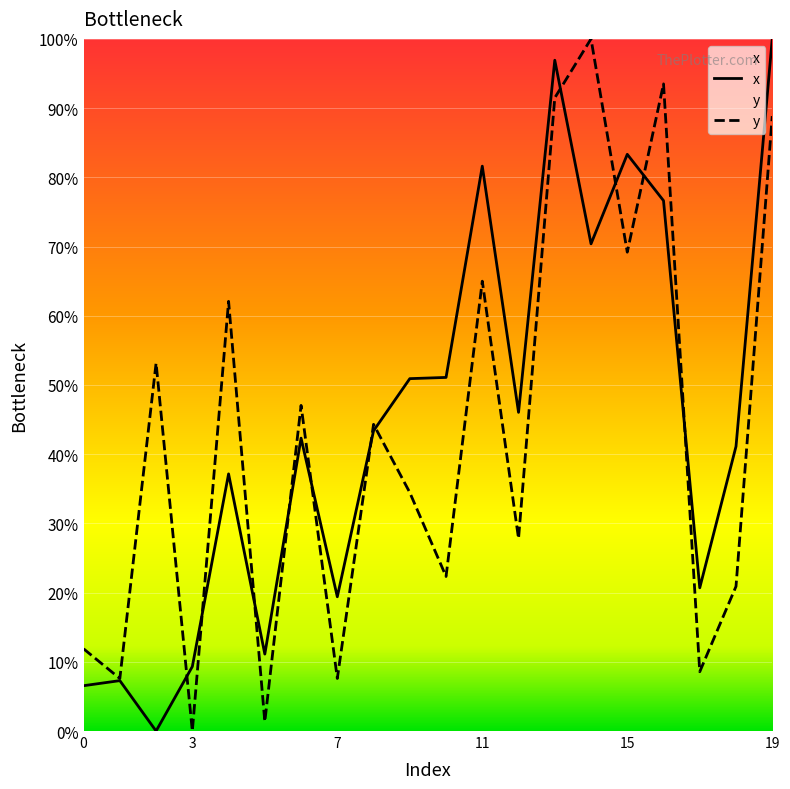

How many data points does each series have?

20